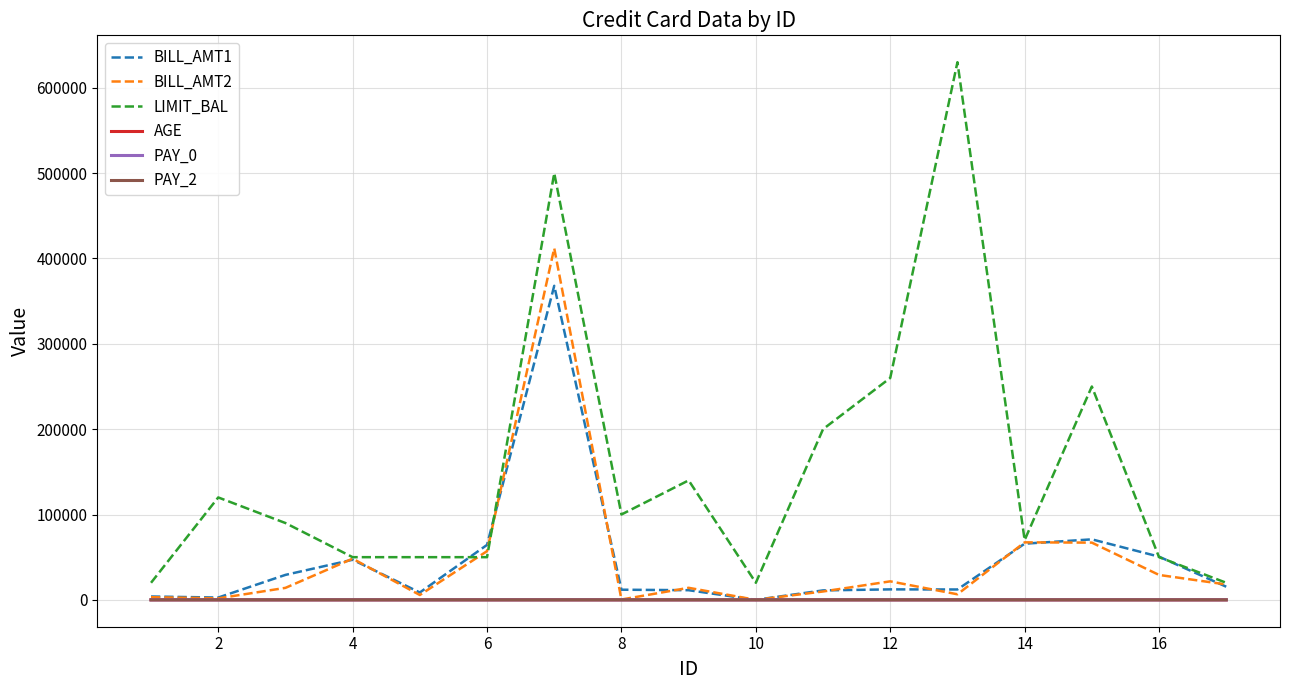

Which series has the largest range (max minus min)?

LIMIT_BAL